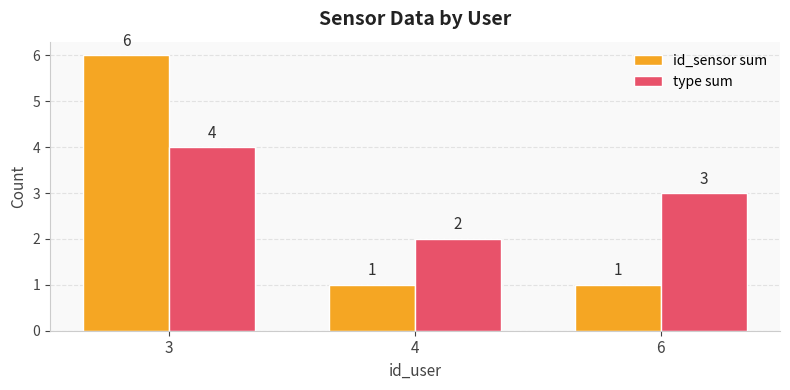

At which category is the sum across all series the highest?

3